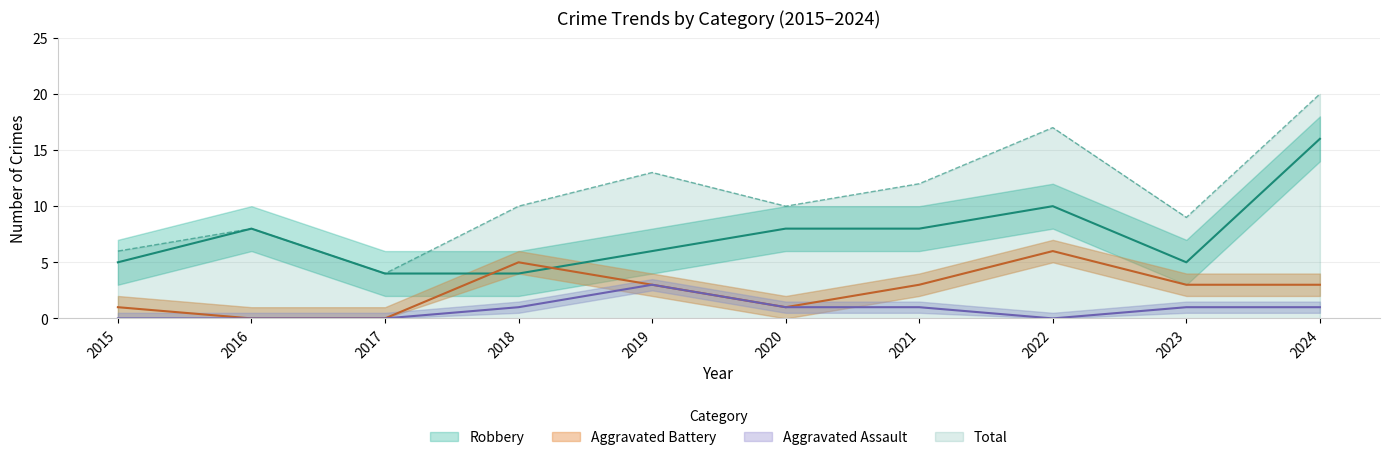

At how many categories does at least one series exceed 16?

2